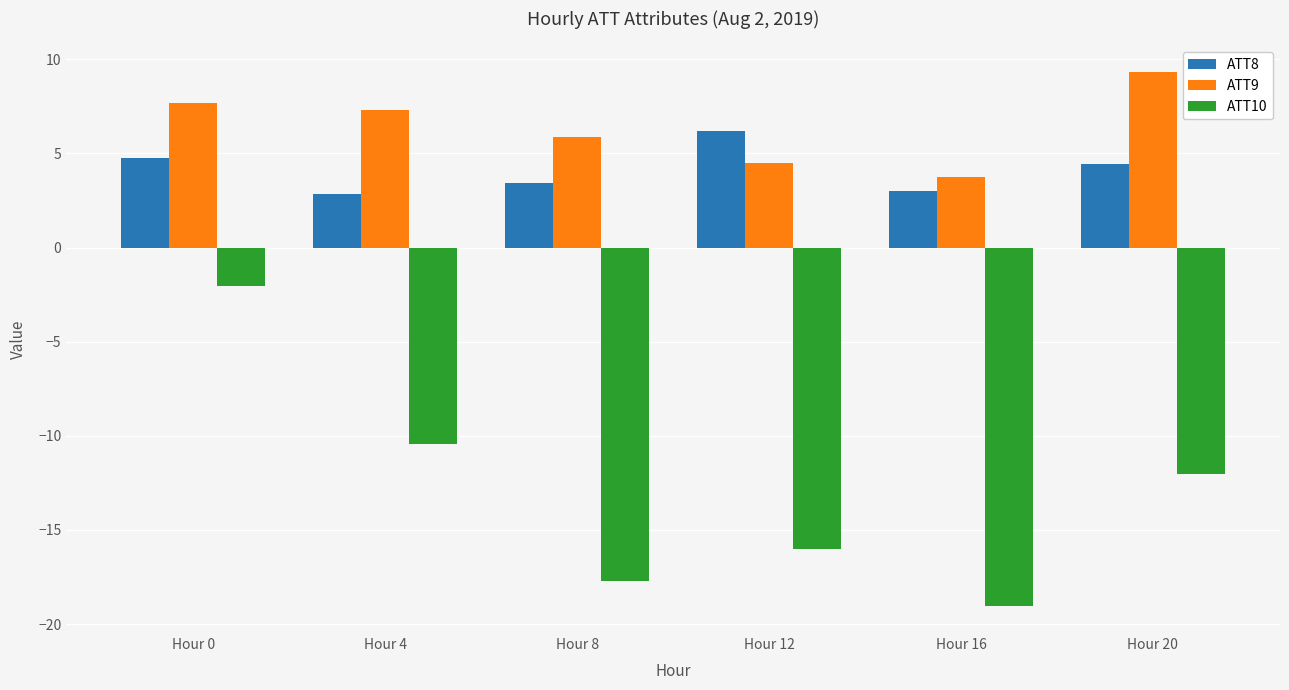

Reading left to right, extract all data points from this chart.

ATT8: 4.8	2.9	3.4	6.2	3.0	4.4
ATT9: 7.7	7.3	5.9	4.5	3.8	9.3
ATT10: -2.1	-10.4	-17.7	-16.0	-19.1	-12.0